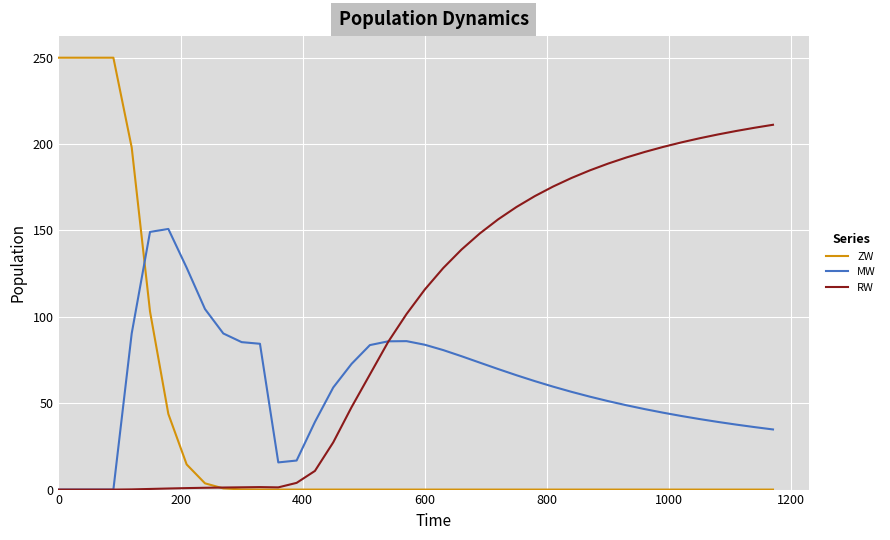

Which series has the widest spread of values?

ZW